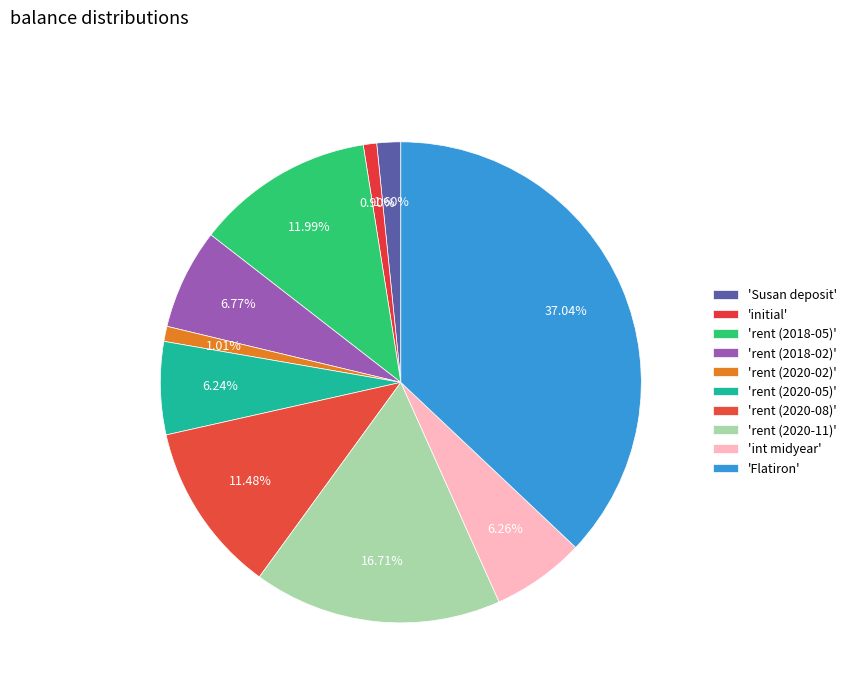

To the nearest percent, what is the average slice percentage?

10%